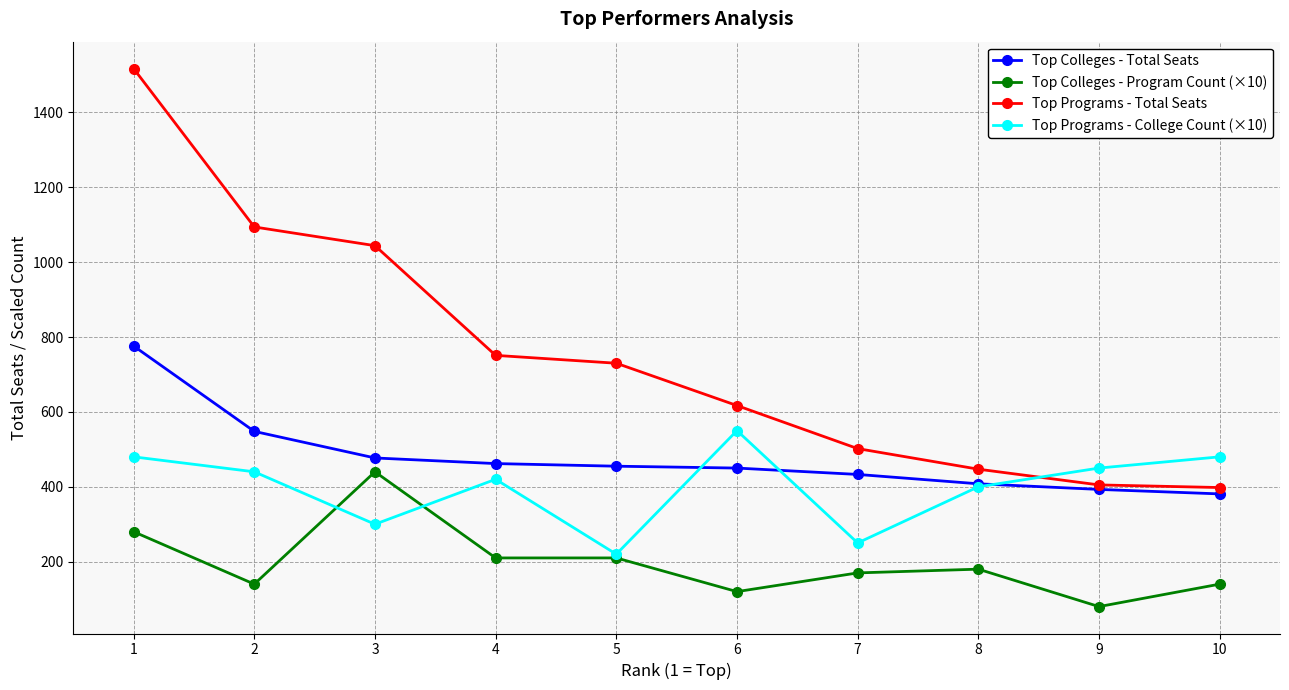

What is the value of the Top Colleges - Total Seats point at the 9th from the left?

393